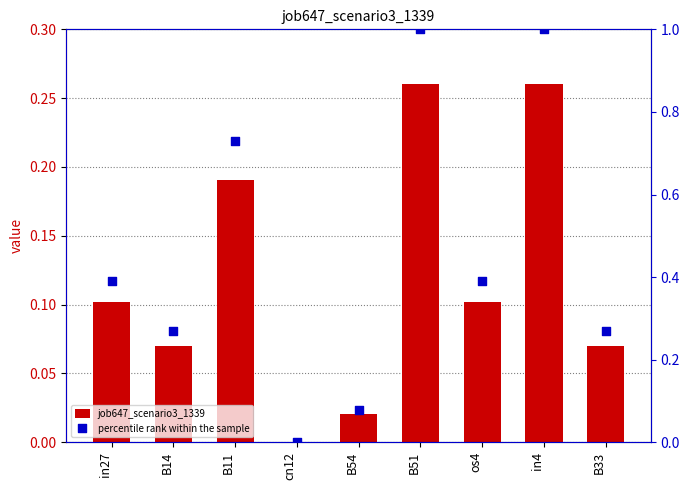

Which series has the largest total across all categories?

percentile rank within the sample